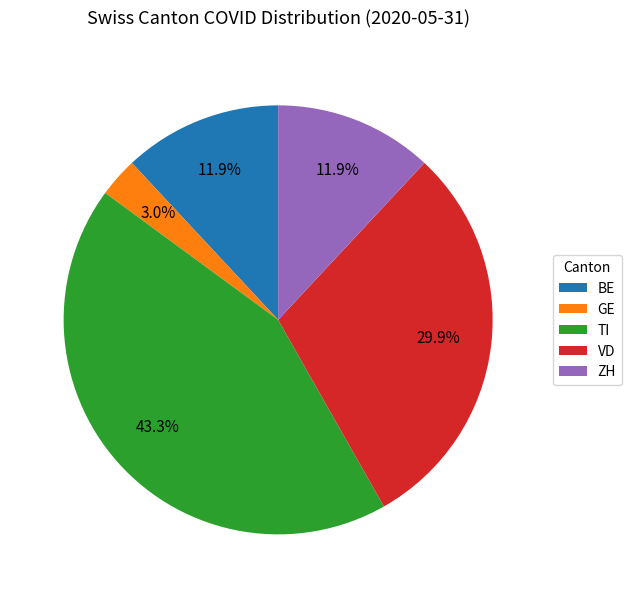

How much of the chart is everything except GE?

97.0%